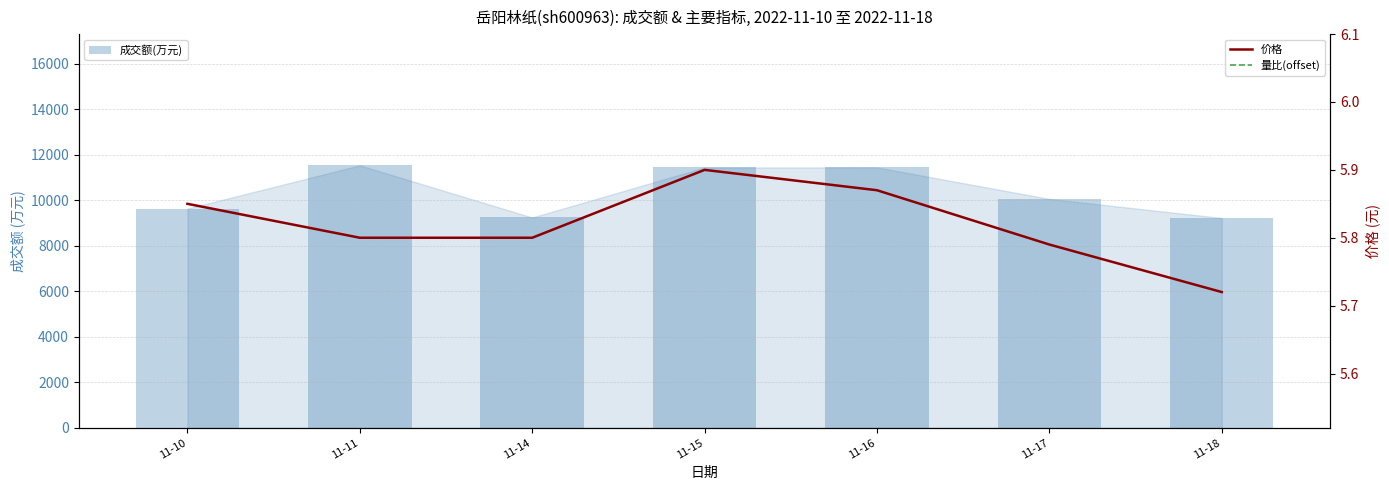

Reading left to right, extract all data points from this chart.

成交额(万元): 9636.0	11535.0	9243.0	11441.0	11446.0	10060.0	9222.0
价格: 5.8	5.8	5.8	5.9	5.9	5.8	5.7
量比(offset): 6.5	6.6	6.3	6.6	6.5	6.4	6.3